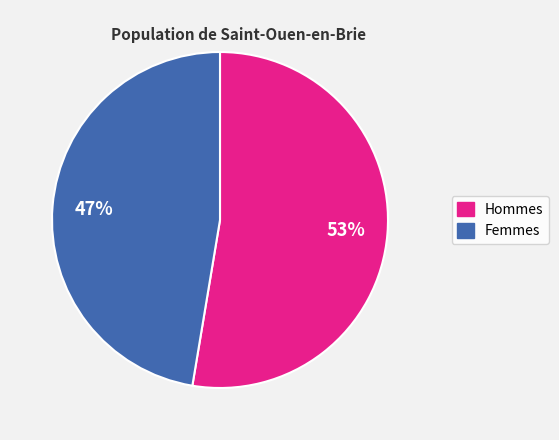

To the nearest percent, what is the average slice percentage?

50%